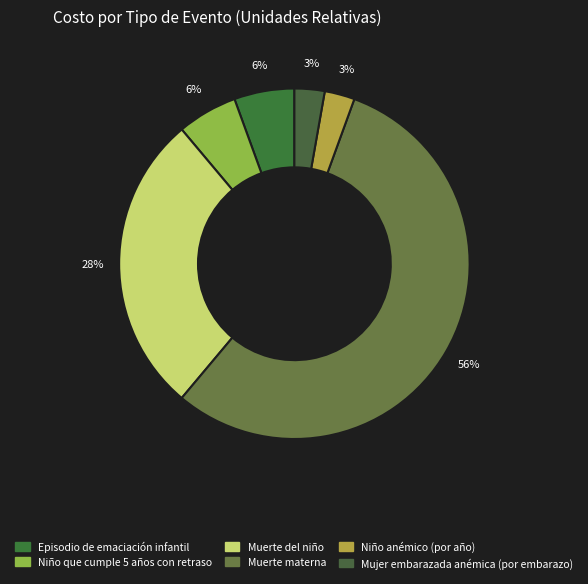

Is Muerte del niño the majority of the pie?

No